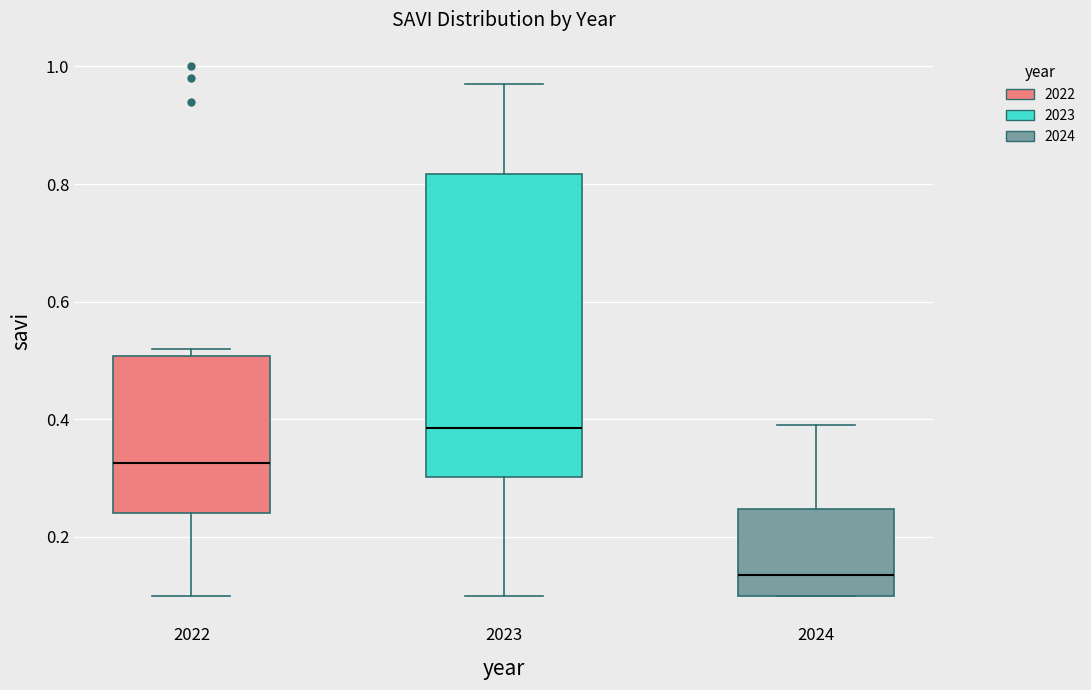

Reading left to right, read every box against the y-axis: the position of its median line, the range the box covers, and the ends of its whiskers. The values are not printed on the chart, so give them approximately, as read against the axis.

2022: median 0.32, box 0.24 to 0.50, whiskers 0.10 to 0.52
2023: median 0.38, box 0.30 to 0.82, whiskers 0.10 to 0.98
2024: median 0.14, box 0.10 to 0.24, whiskers 0.10 to 0.40